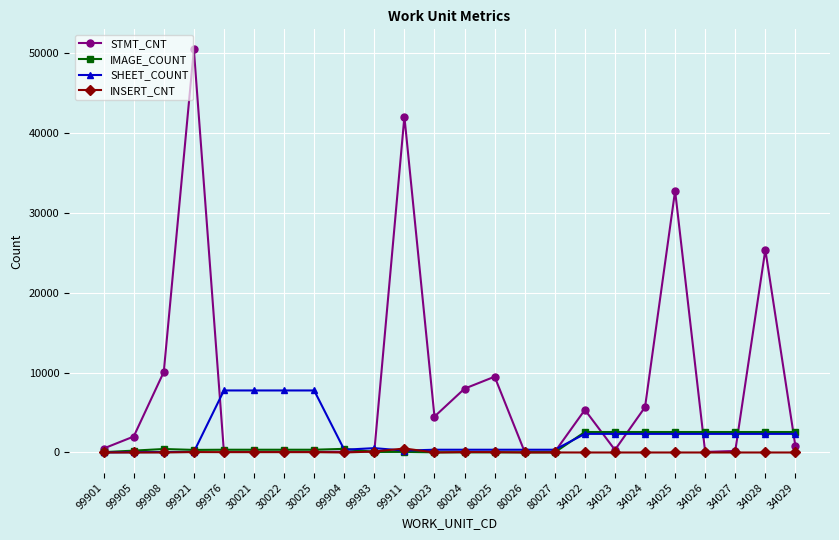

Read the STMT_CNT value at 34025.

32790